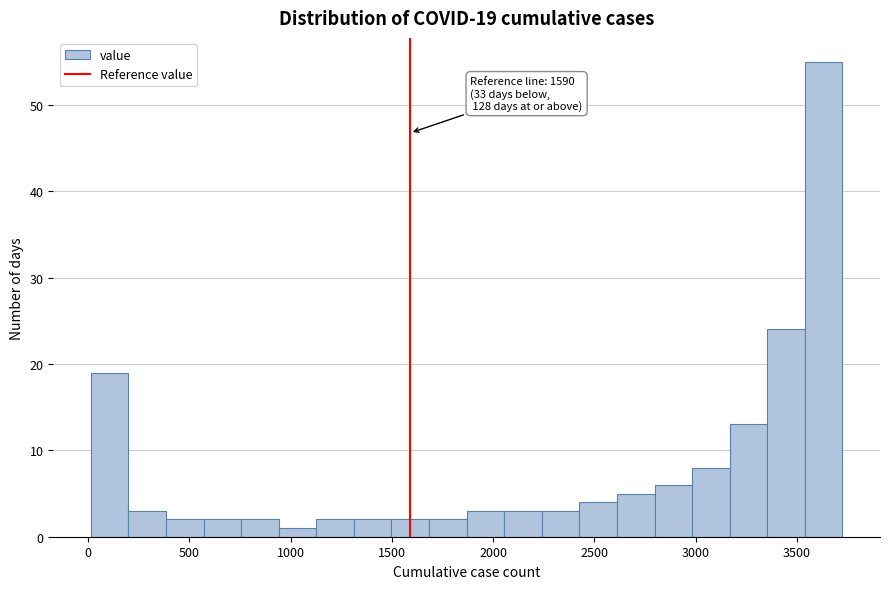

Around what value on the x-axis is the tallest bar? Give the approximate position of its centre, as read against the axis.

3650